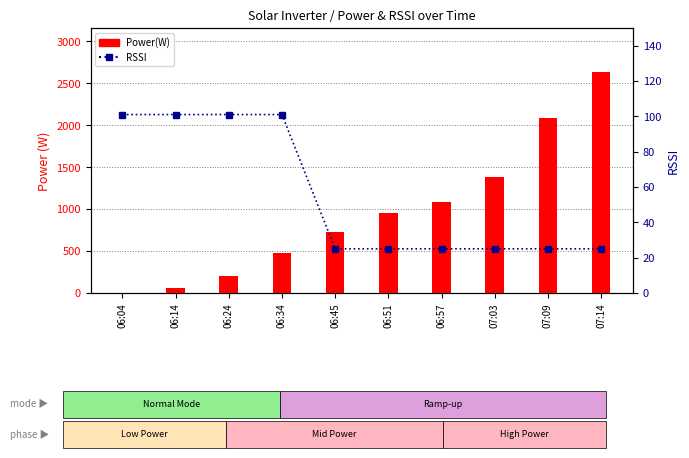

What is the approximate value of RSSI at 06:24, to the nearest 10?

100